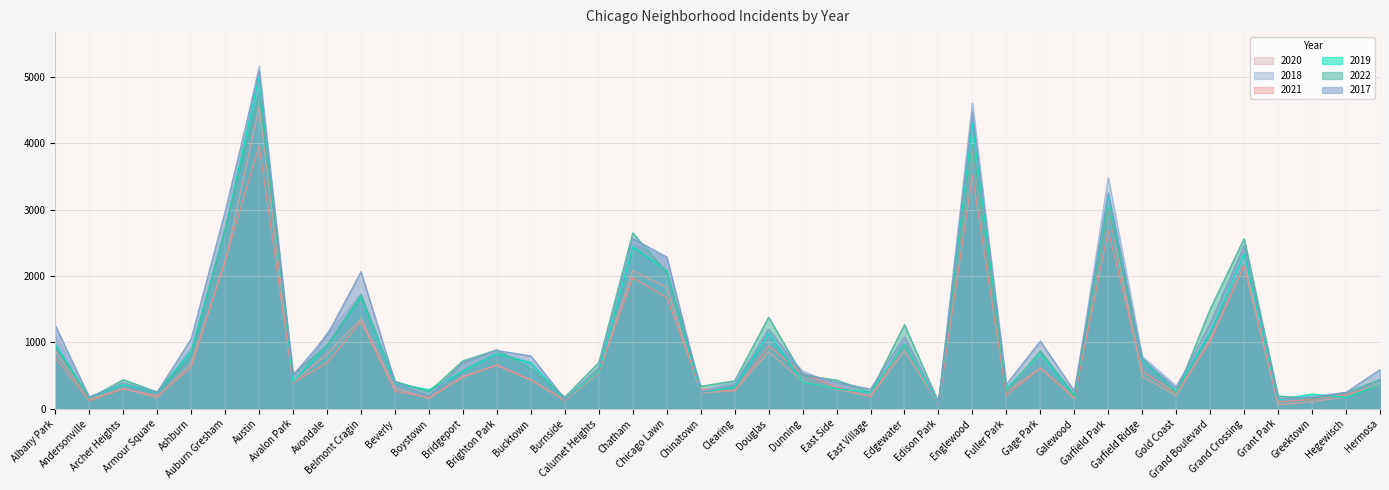

True or false: 2019 has more than 1 points higher than both neighbors.

True